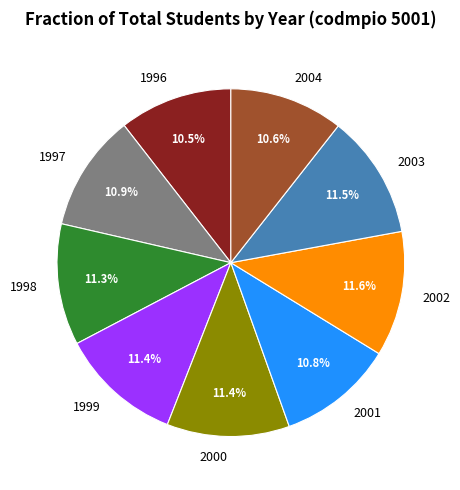

Does 2003 account for over 50% of the chart?

No